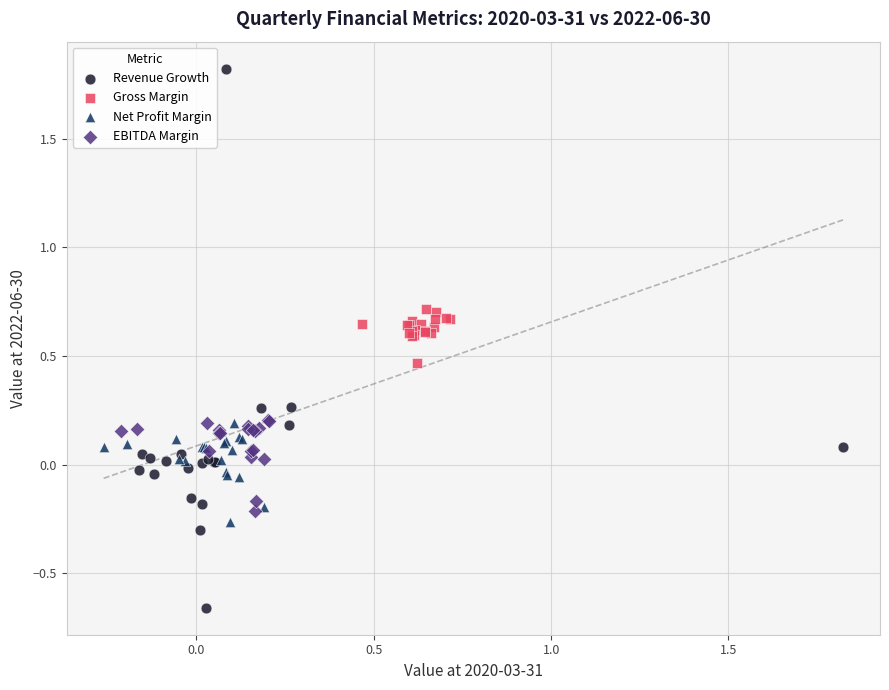

Which series reaches the maximum Y coordinate?

Revenue Growth